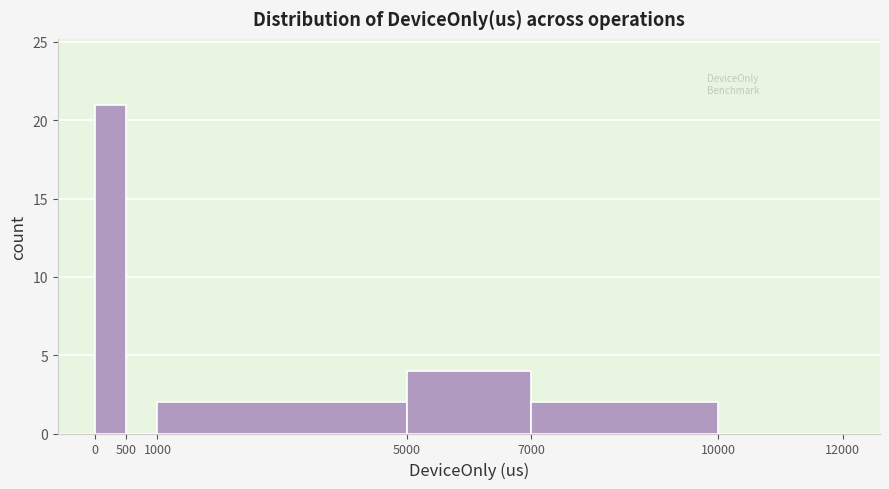

How tall is the bar that spans 5000 to 7000 on the x-axis? The values are not printed on the chart, so give them approximately, as read against the axis.

4